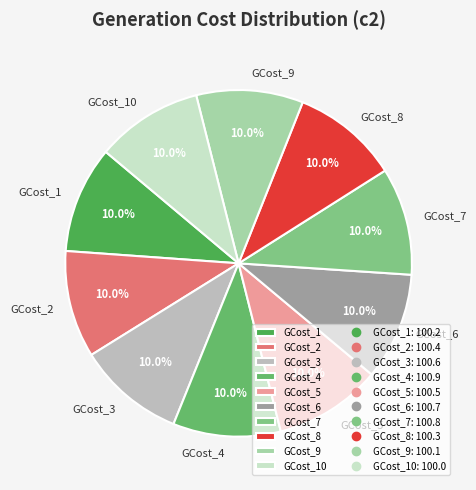

Does GCost_7 account for over 50% of the chart?

No